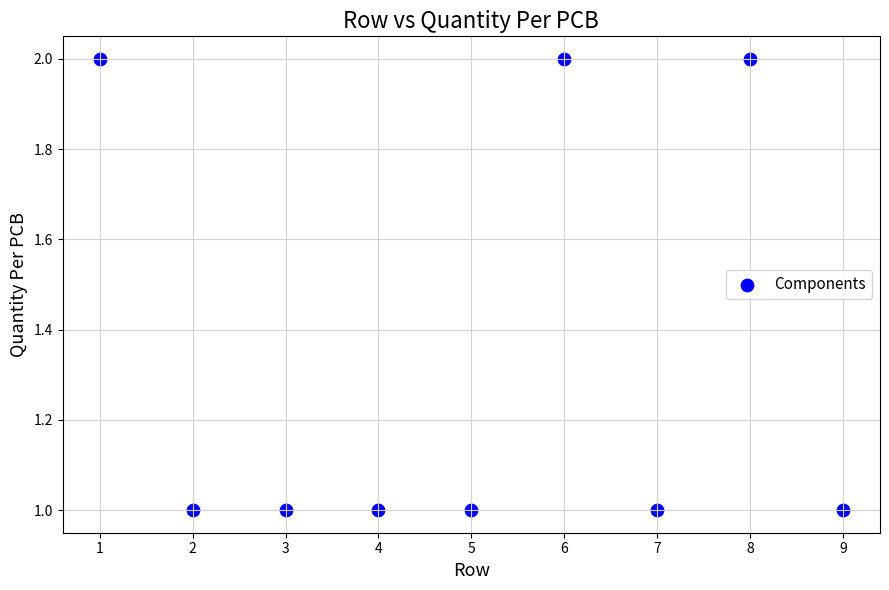

What is the average X value?

5